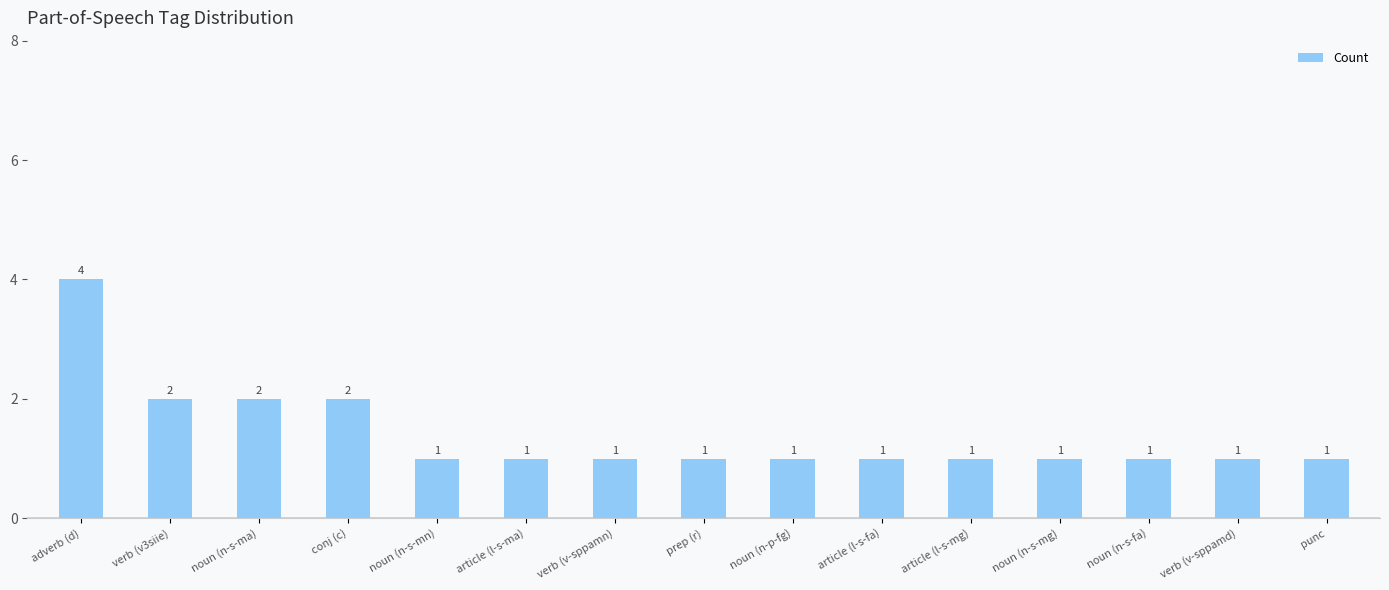

Reading left to right, extract all data points from this chart.

adverb (d)=4	verb (v3siie)=2	noun (n-s-ma)=2	conj (c)=2	noun (n-s-mn)=1	article (l-s-ma)=1	verb (v-sppamn)=1	prep (r)=1	noun (n-p-fg)=1	article (l-s-fa)=1	article (l-s-mg)=1	noun (n-s-mg)=1	noun (n-s-fa)=1	verb (v-sppamd)=1	punc=1